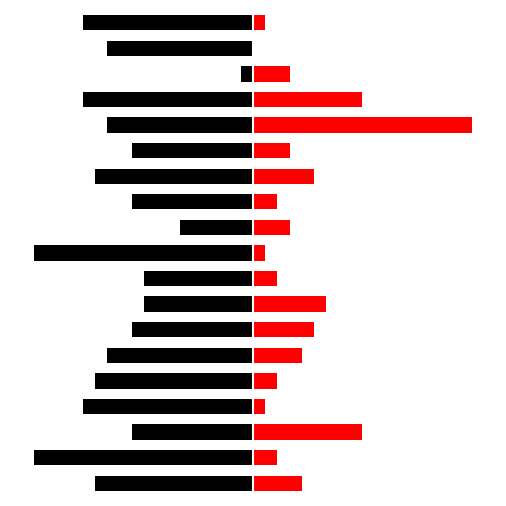

How many values in the Novak Djokovic (point_victor=2) series are below 3?

8